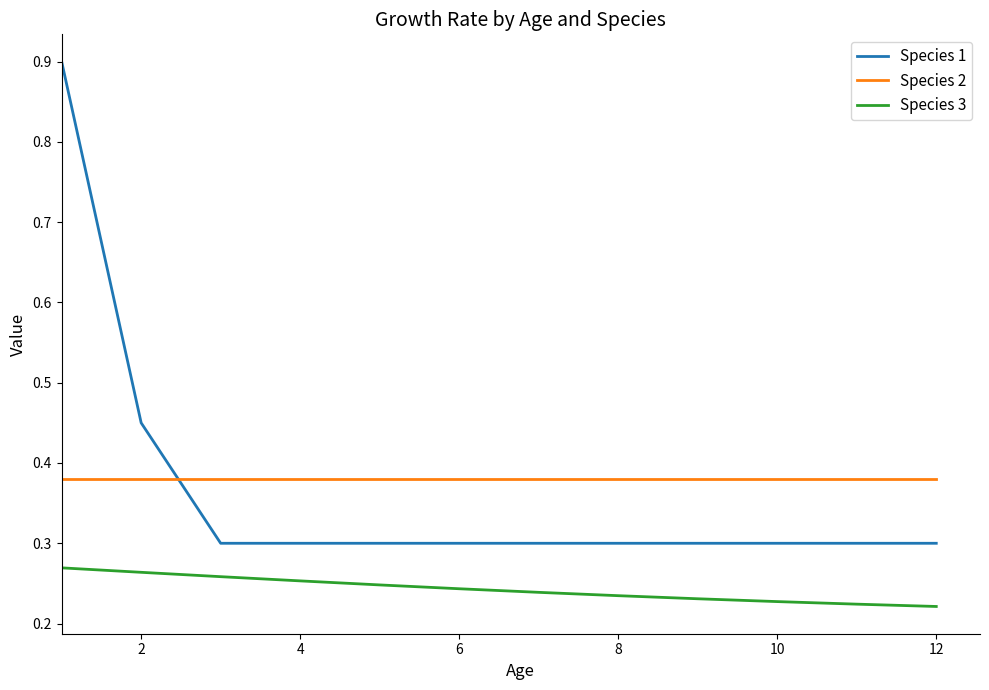

How many lines are shown in the chart?

3